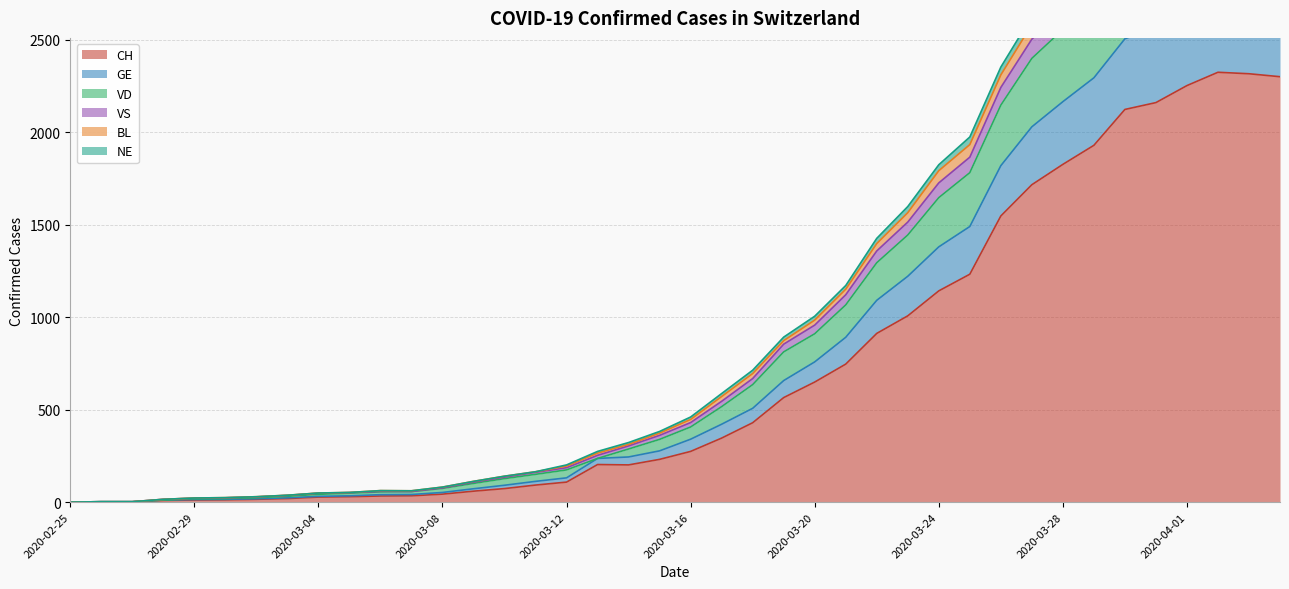

At which label does NE reach its peak?

2020-04-02